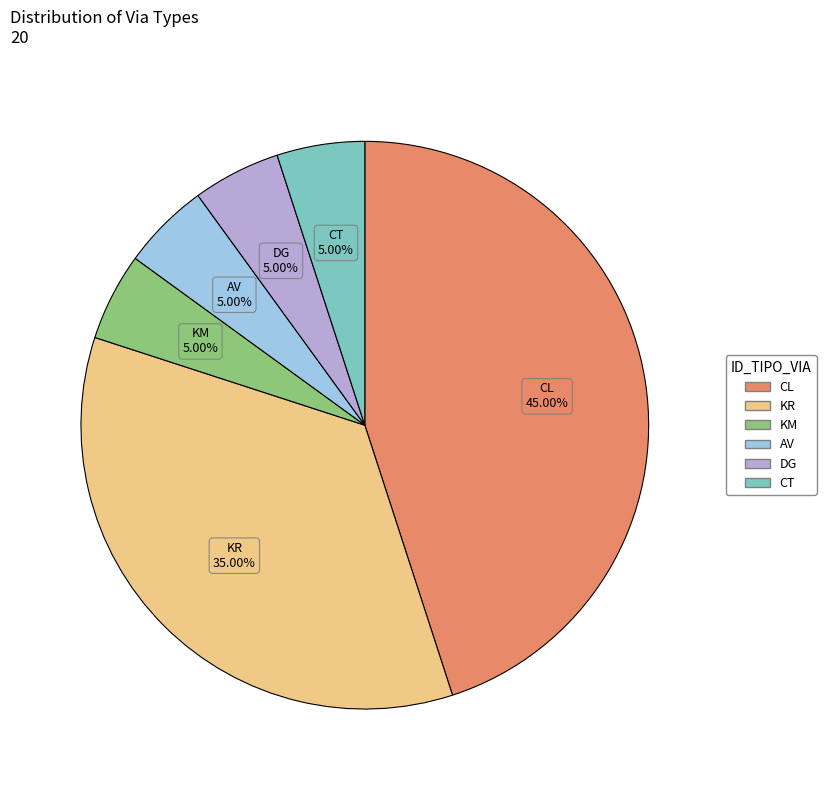

Is there any slice that represents more than half of the pie?

No